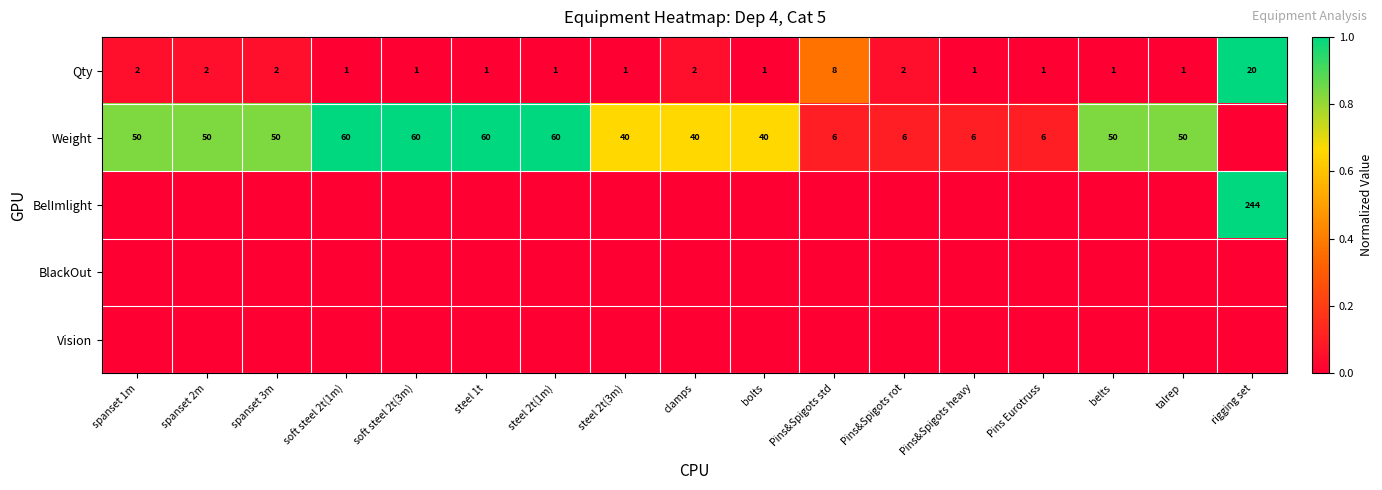

Is it true that Qty equals 4 at clamps?

False